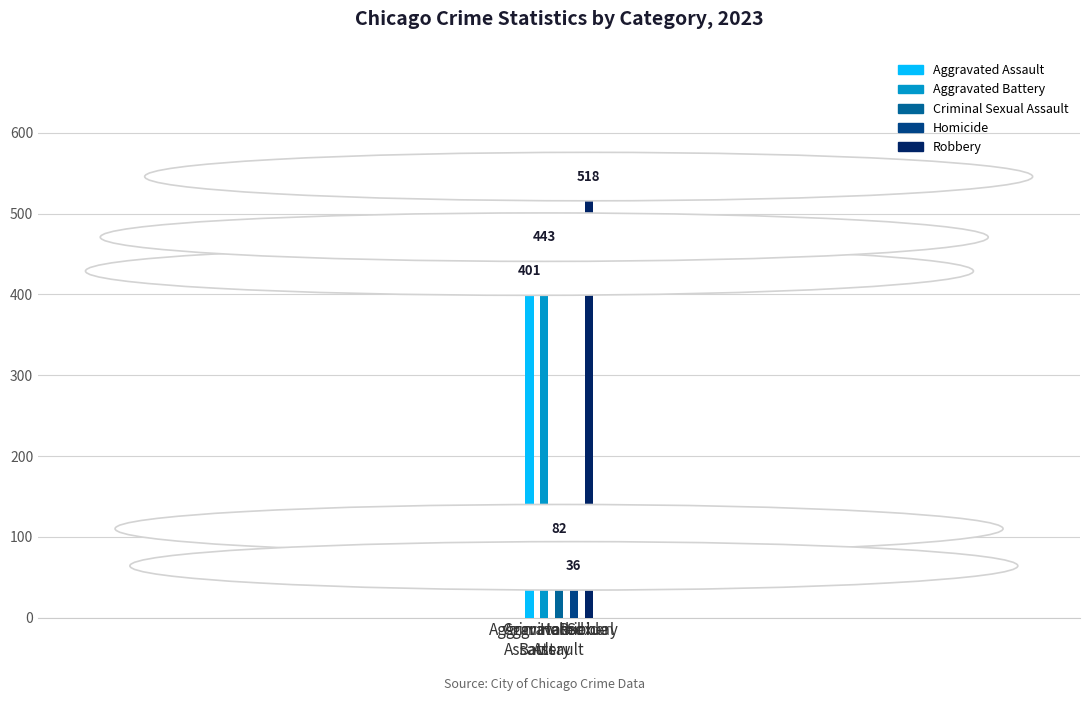

Which series has the widest spread of values?

Robbery